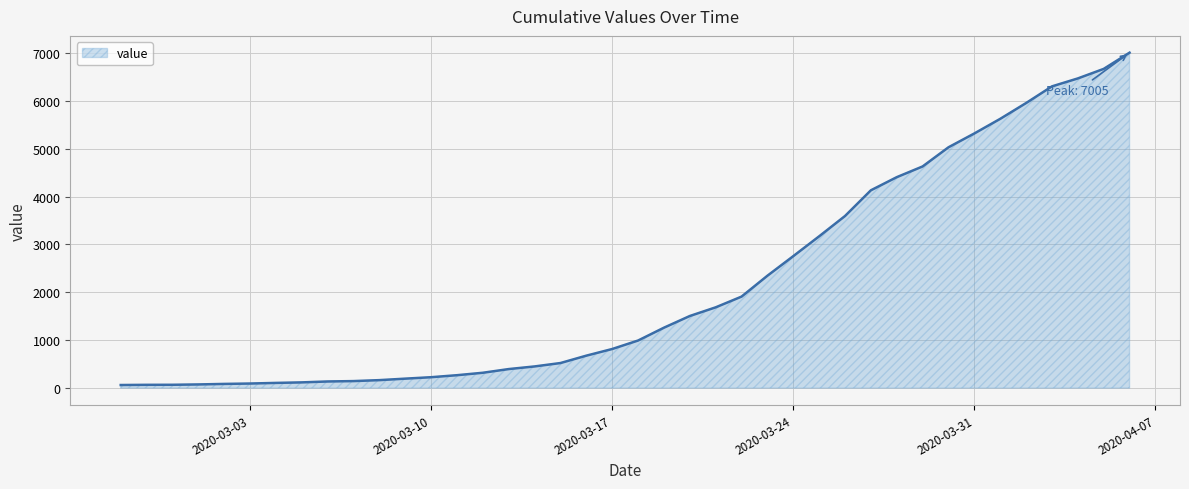

What is the greatest value displayed?

7005